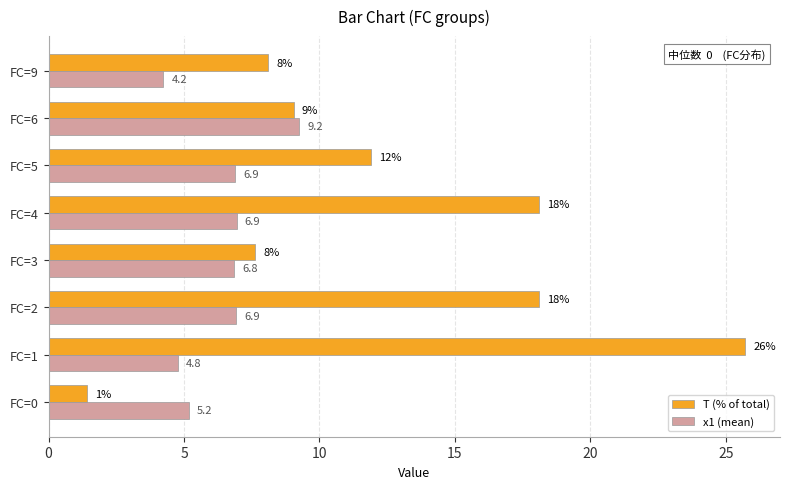

What is the greatest value displayed?

25.7